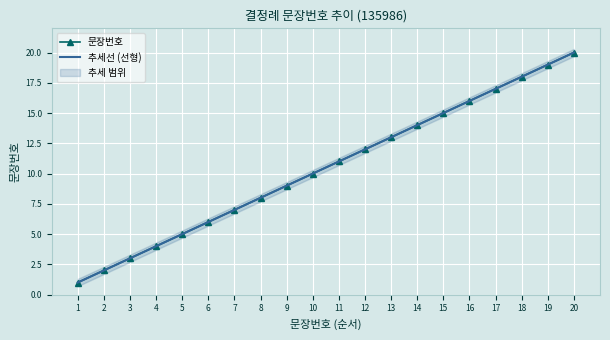

What is the maximum value for 추세선 (선형)?

20.0